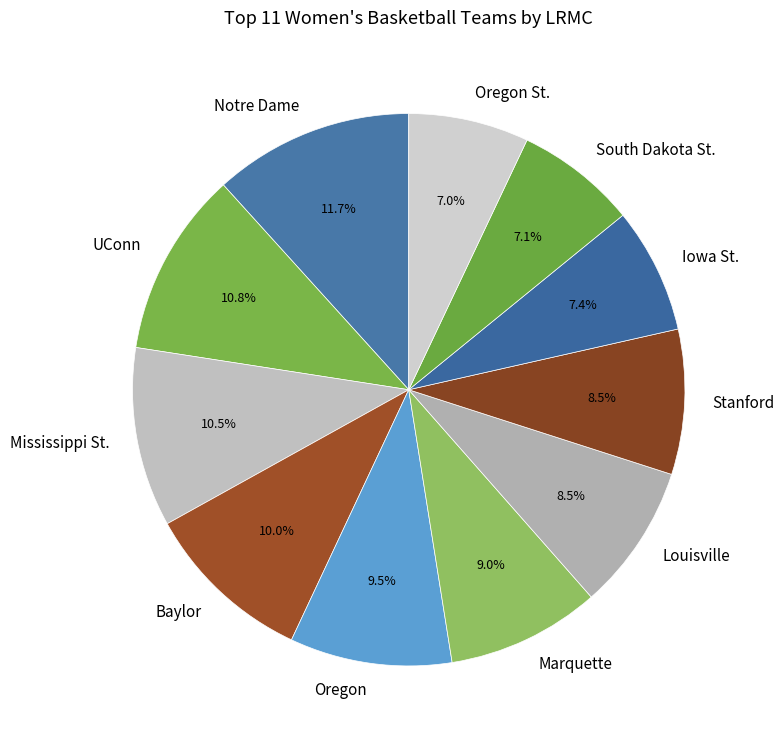

Does any single category account for the majority?

No